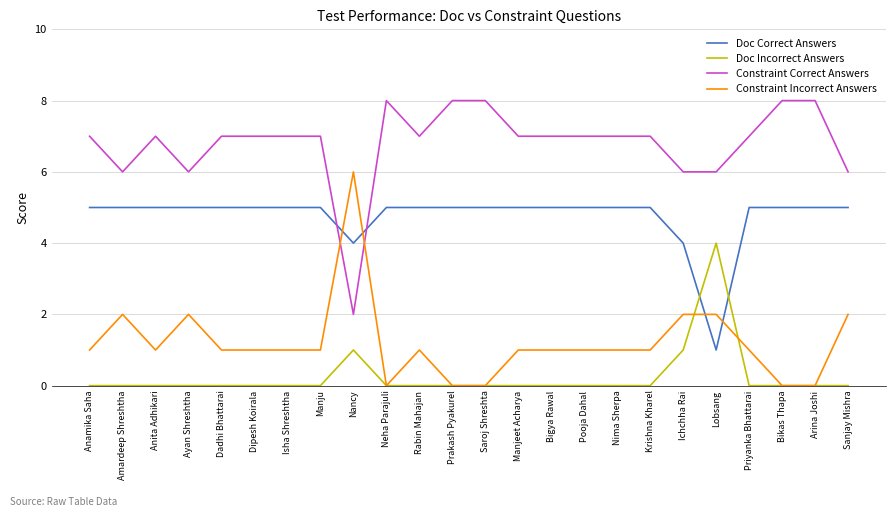

What is the total value across all series at Dadhi Bhattarai?

13